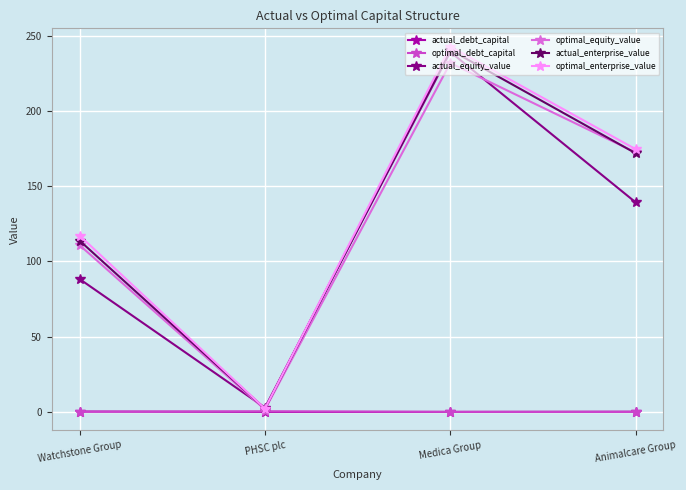

Is the value of actual_enterprise_value at Watchstone Group greater than the value of optimal_equity_value at Medica Group?

No